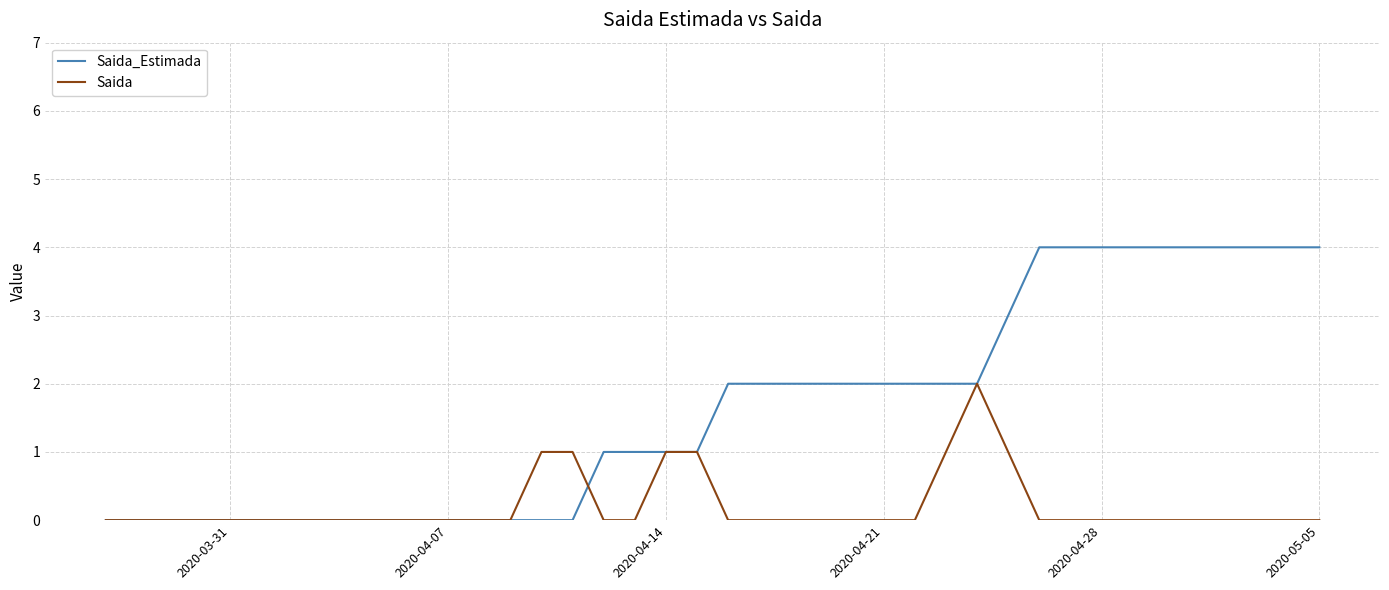

Which series has the largest total across all categories?

Saida_Estimada